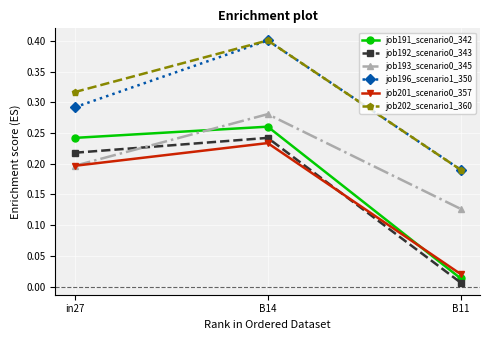

Is the value of job196_scenario1_350 at B11 greater than the value of job193_scenario0_345 at B14?

No